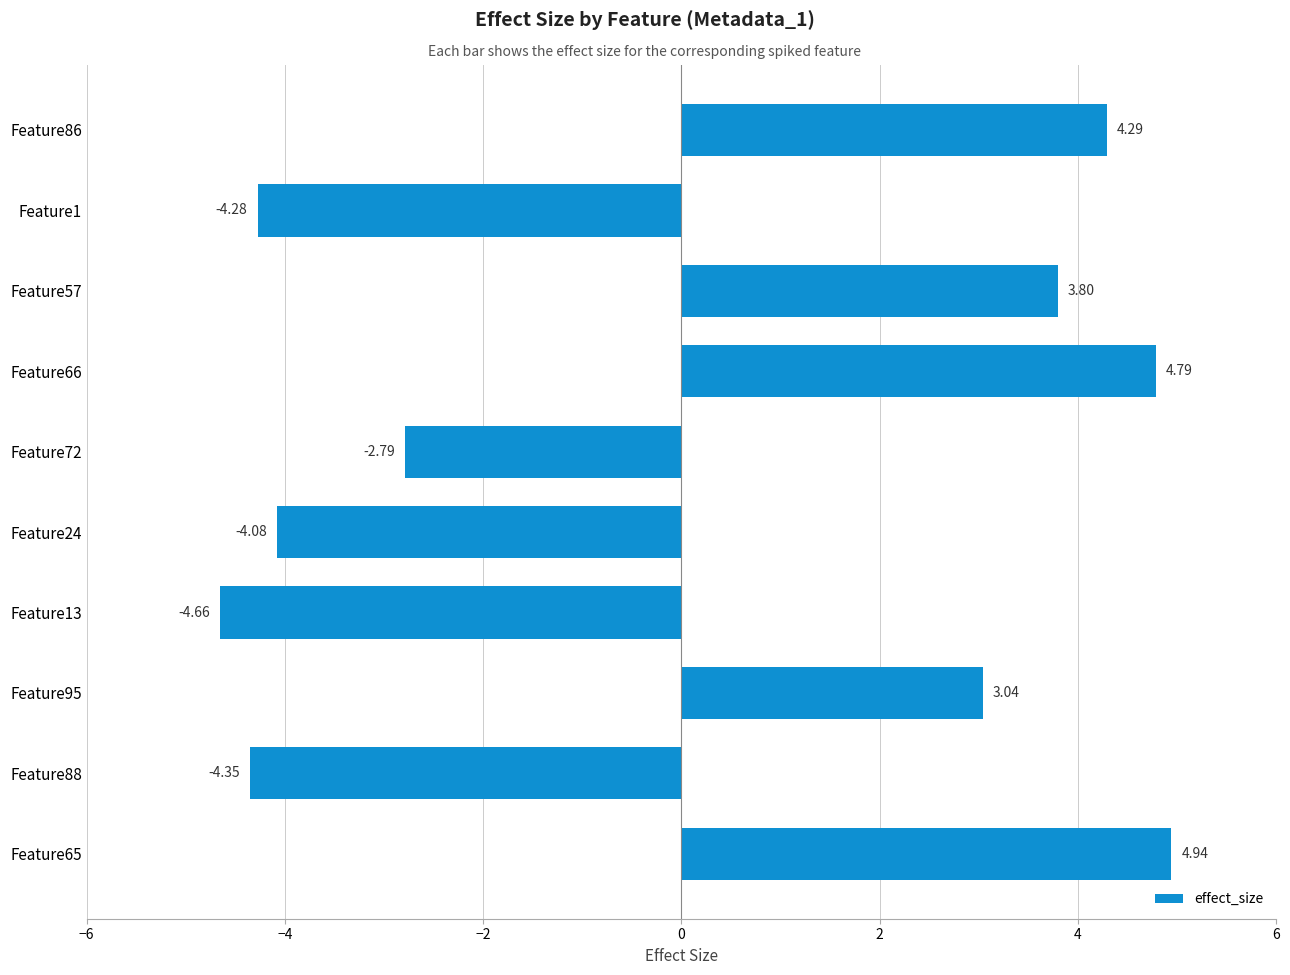

Are the bars horizontal?

Yes